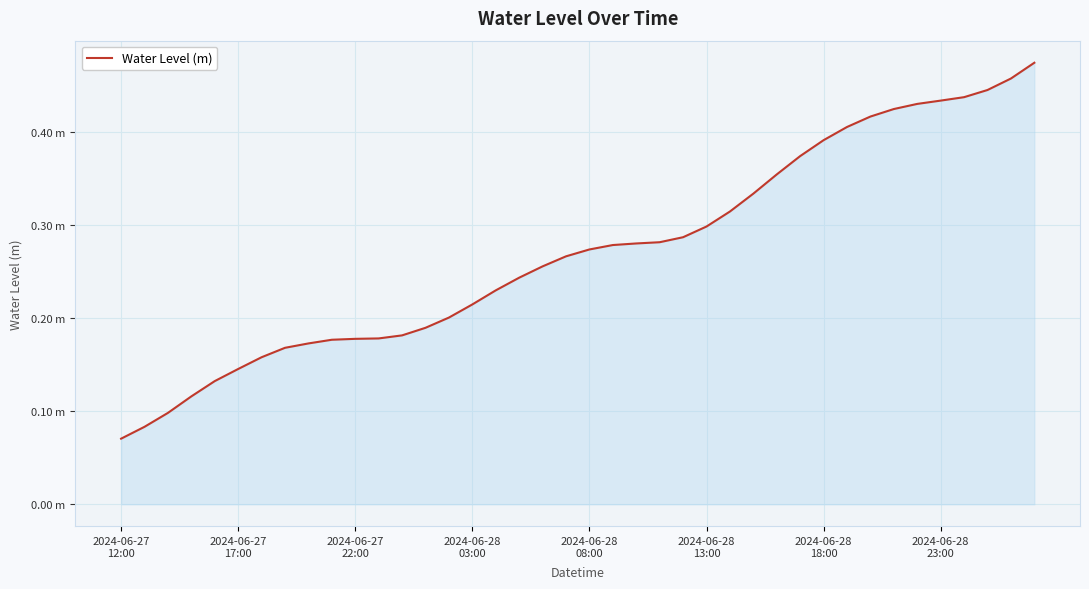

Does the chart have visible grid lines?

Yes